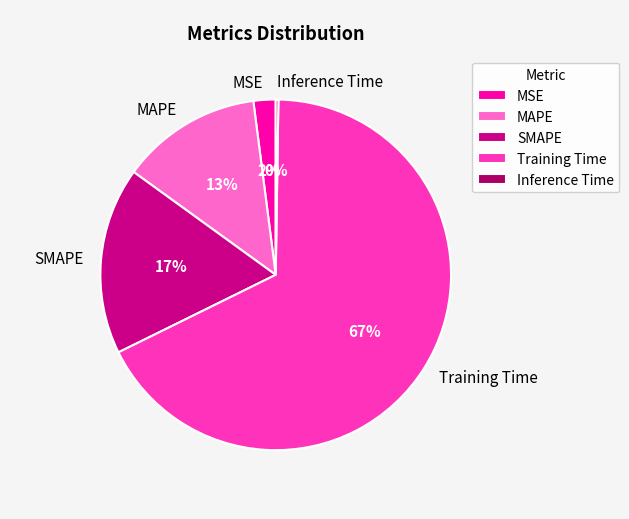

True or false: SMAPE accounts for 17% of the total.

True